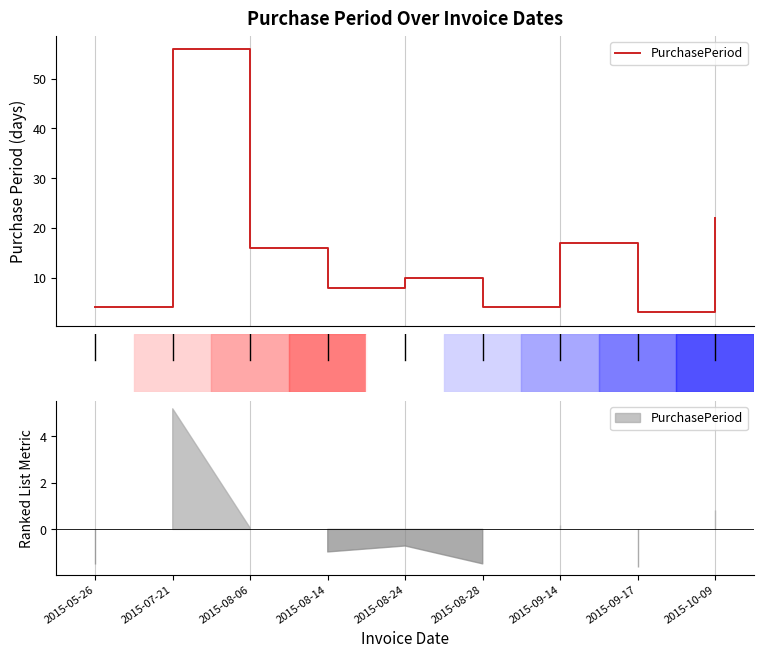

Read the value at 2015-09-17.

3